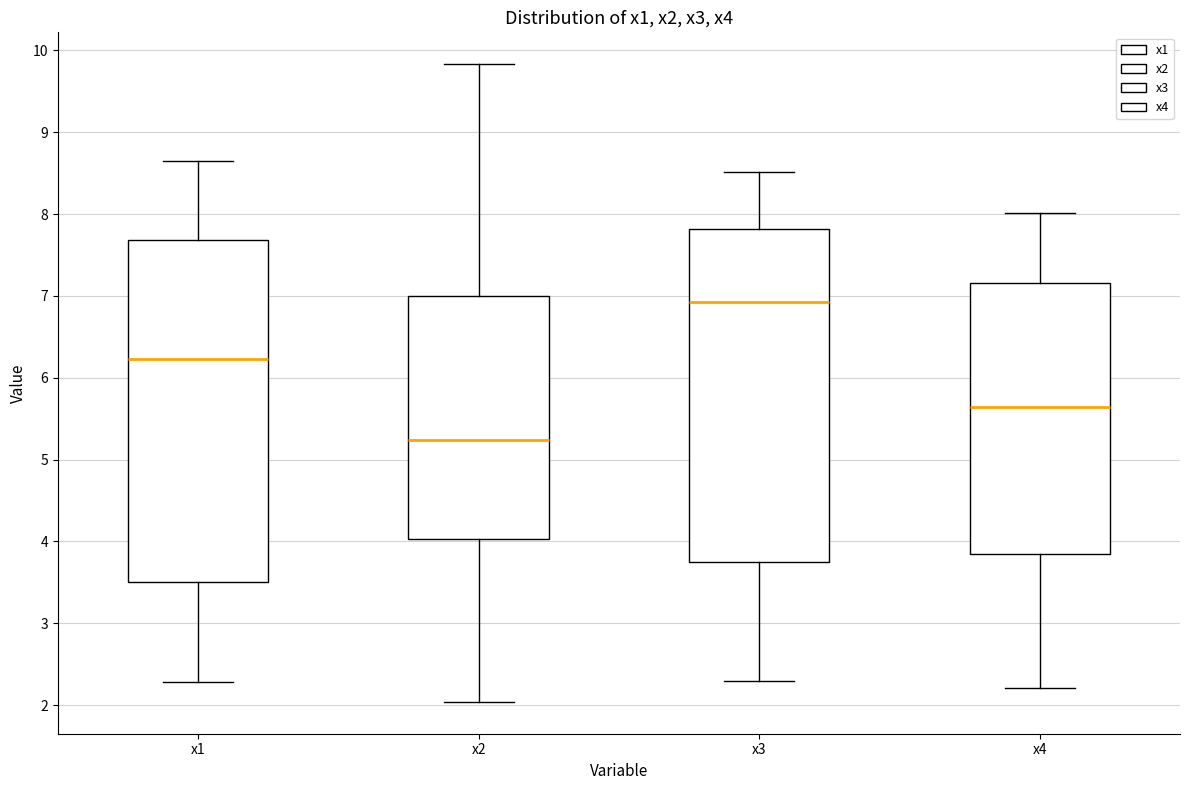

Comparing the boxes themselves (not the whiskers), which one is the tallest?

x1